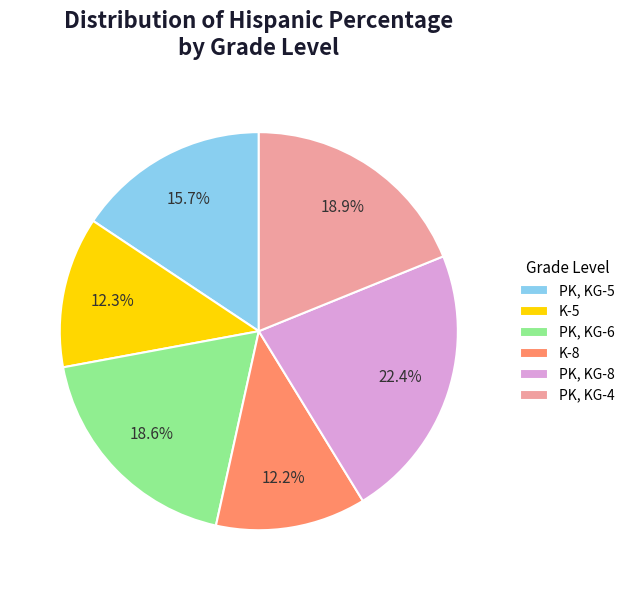

How much of the chart is everything except K-8?

87.8%